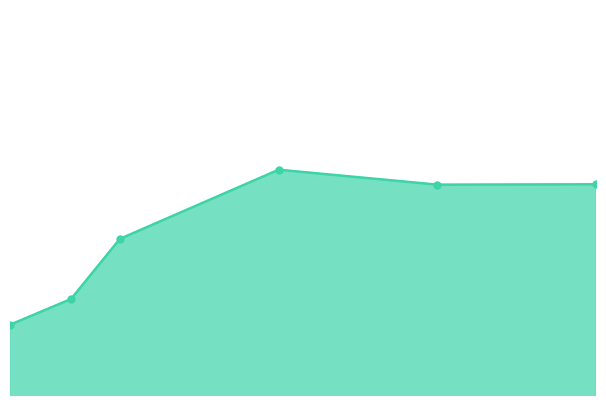

Is this an area chart (filled region under the line)?

Yes